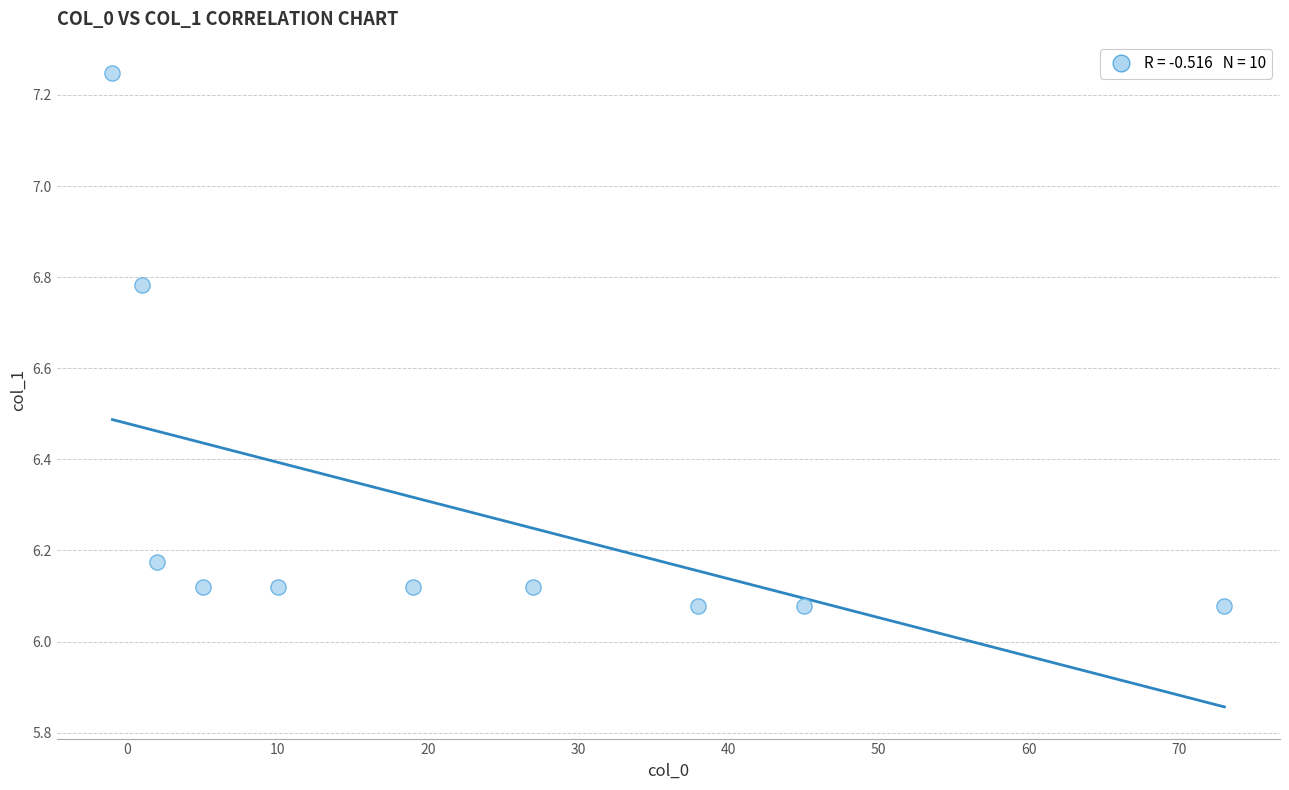

What is the range of X values (max minus min)?

74.0